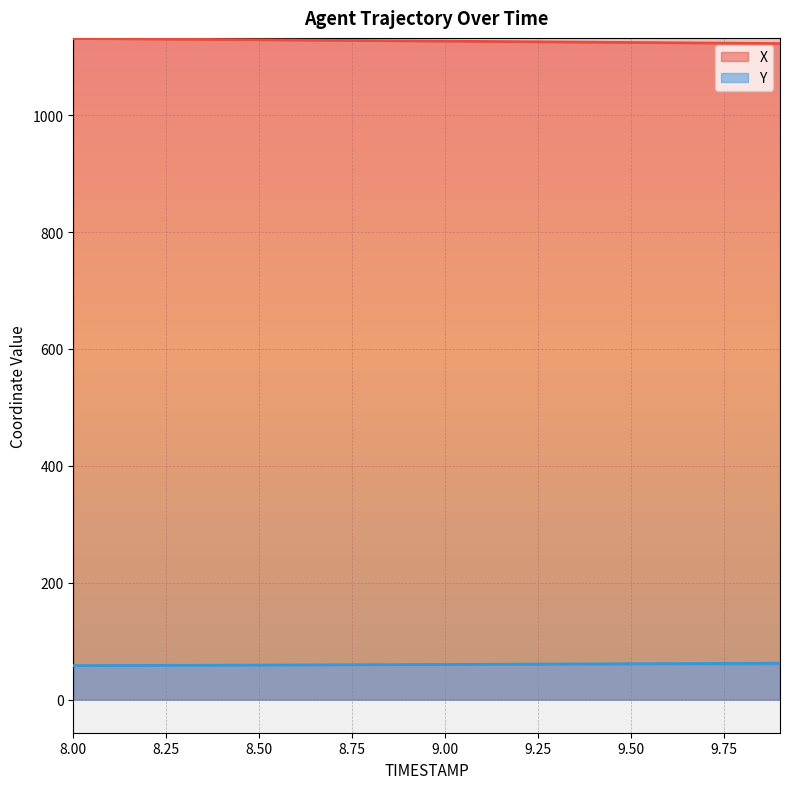

What is the difference between the X values at 8.00 and 9.00?

4.6